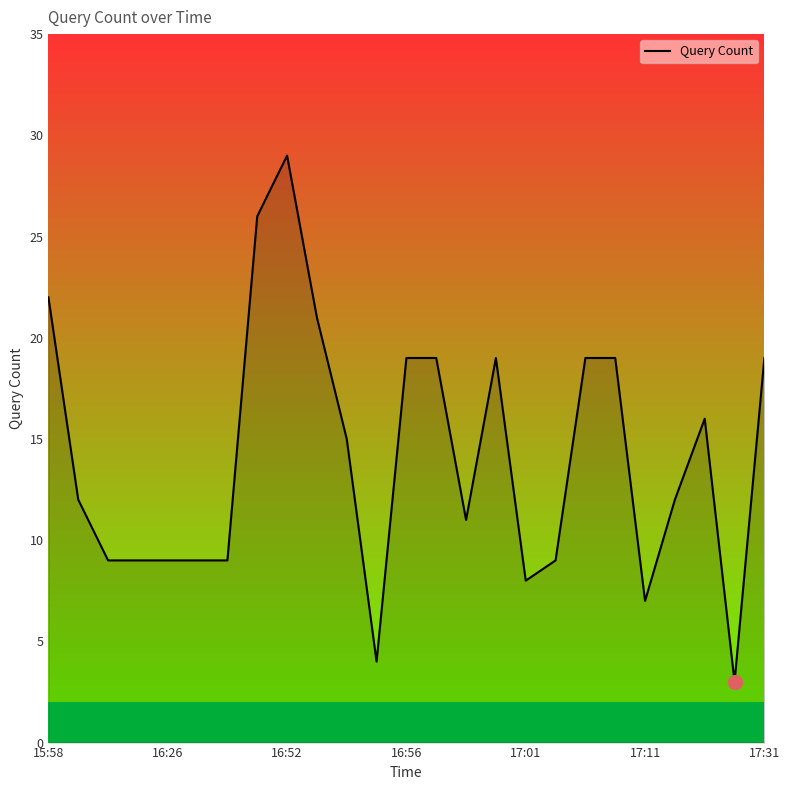

What is the sum of all values?

354